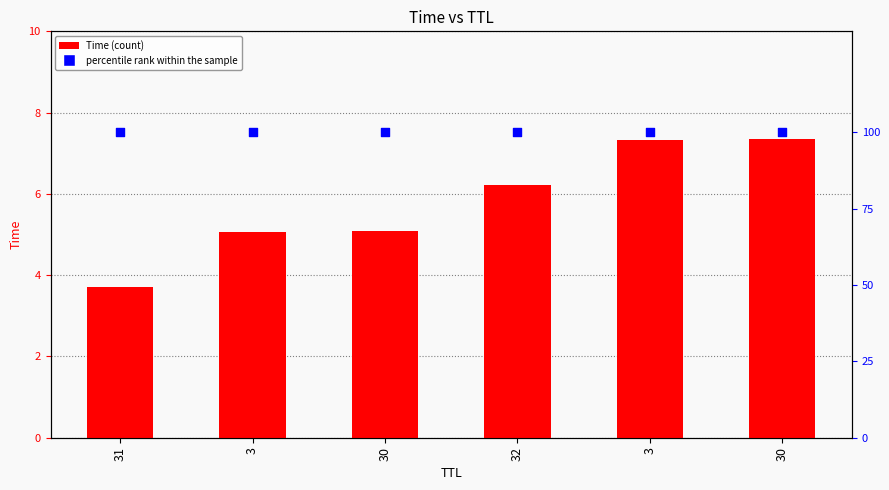

At which category is the sum across all series the highest?

30